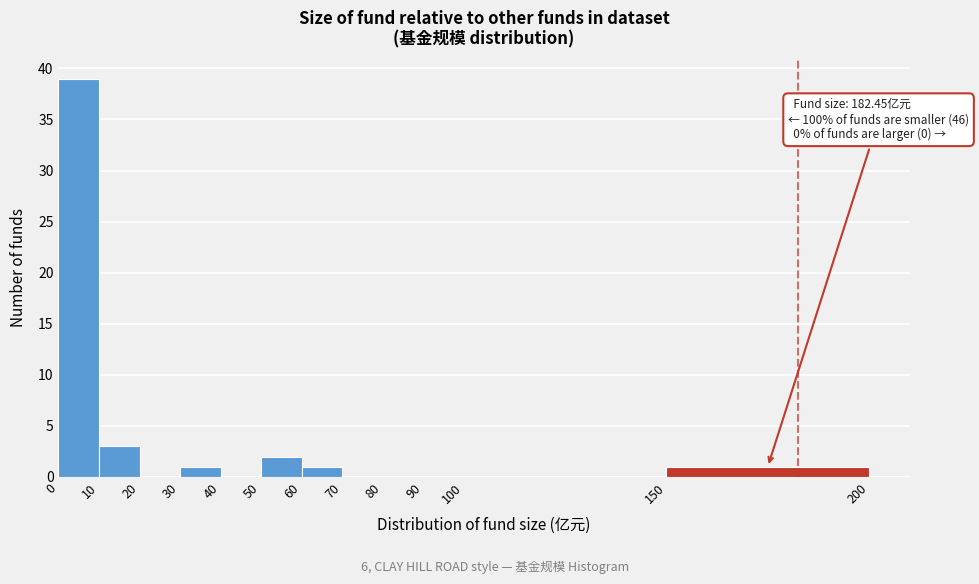

Which range on the x-axis has the tallest bar?

0 to 10